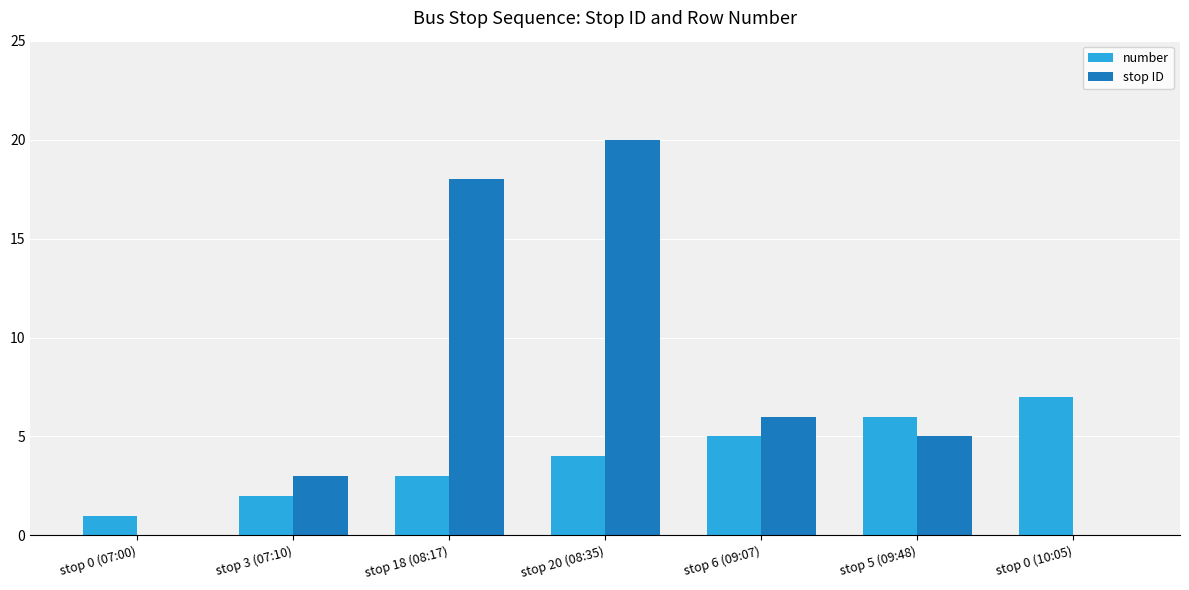

The value of stop ID at stop 18 (08:17) is 26. True or false?

False